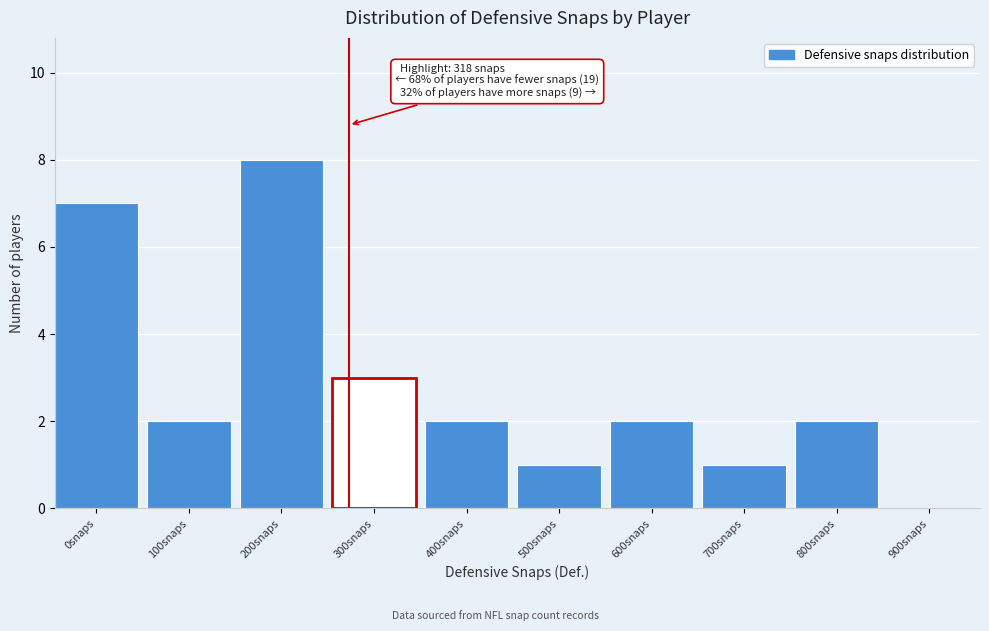

Reading left to right, transcribe all the data shown in this chart.

0snaps=7	100snaps=2	200snaps=8	300snaps=3	400snaps=2	500snaps=1	600snaps=2	700snaps=1	800snaps=2	900snaps=0